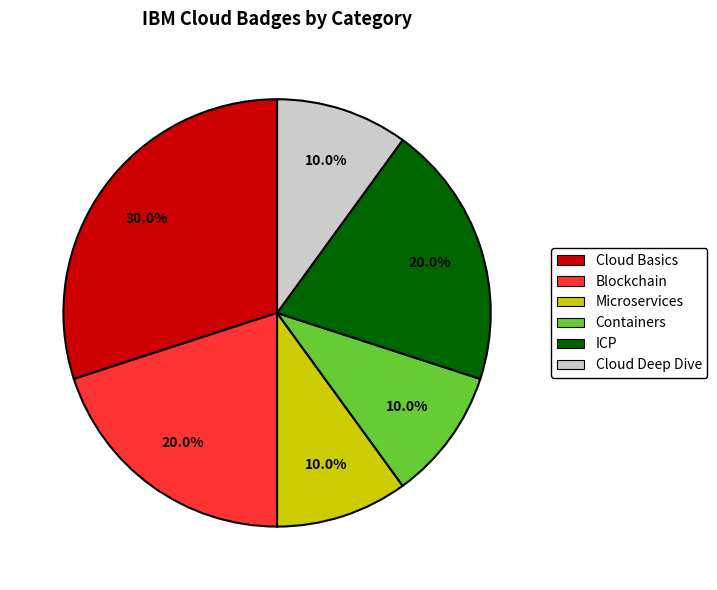

Which slice is the largest?

Cloud Basics